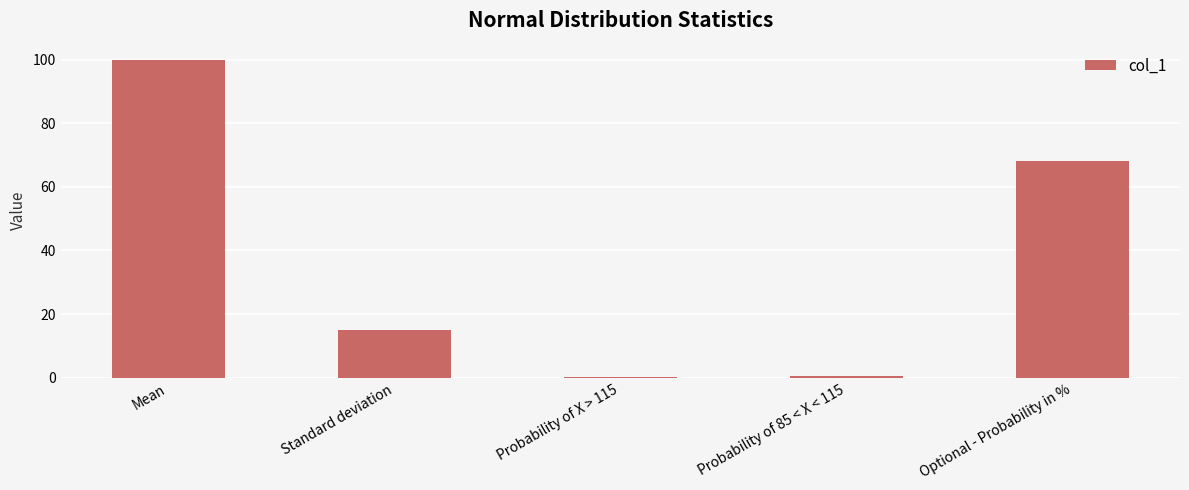

True or false: the data shows 15.0 at Standard deviation.

True